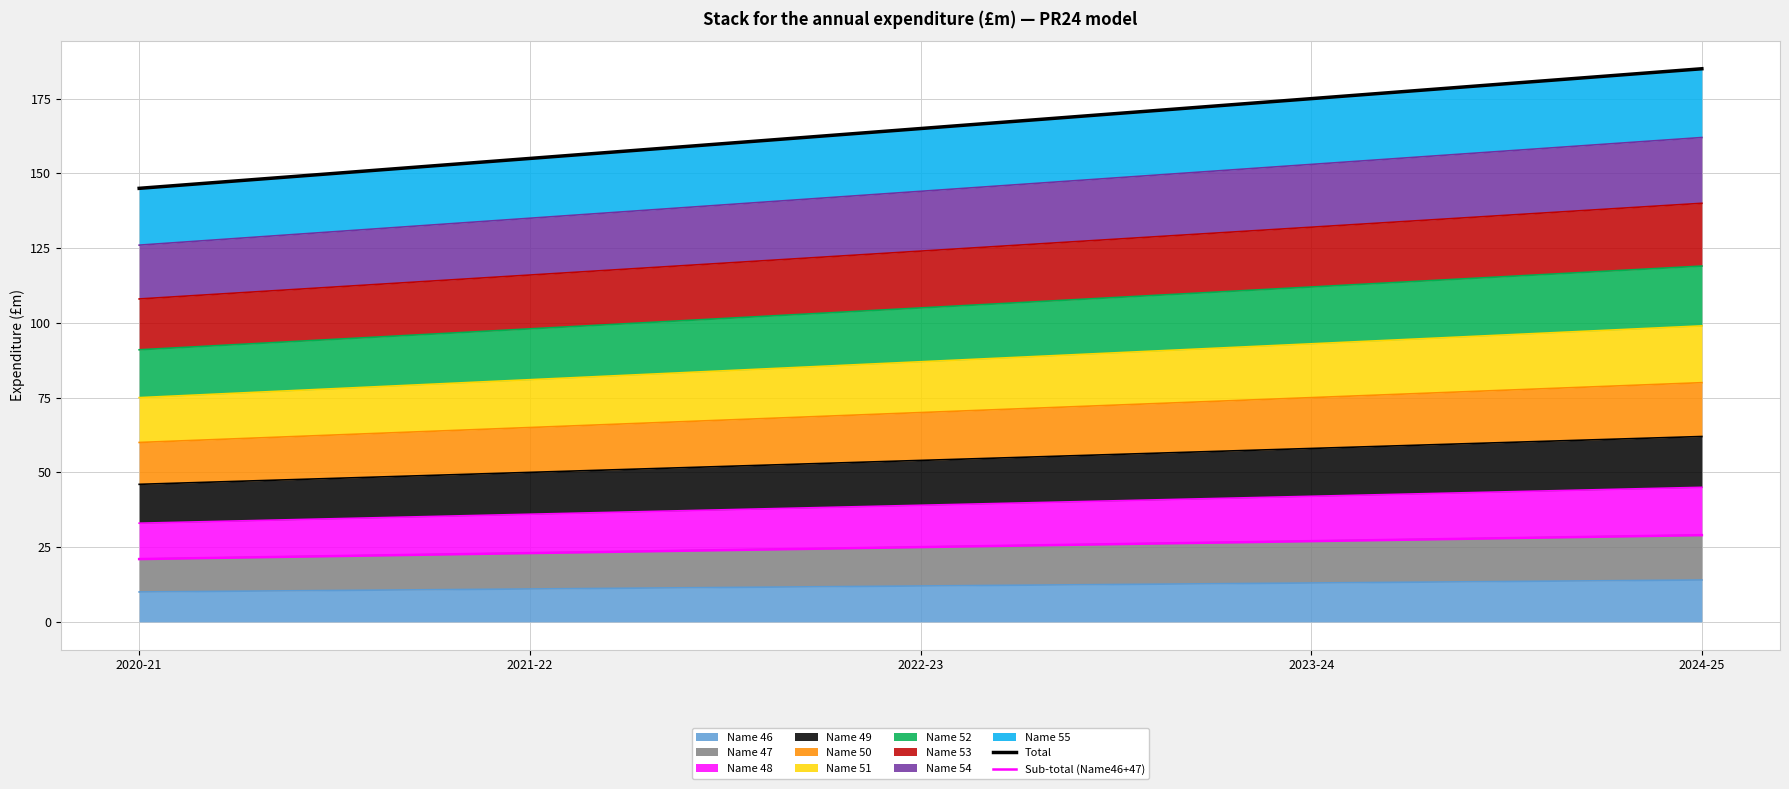

True or false: Sub-total (Name46+47) and Total intersect in this chart.

False